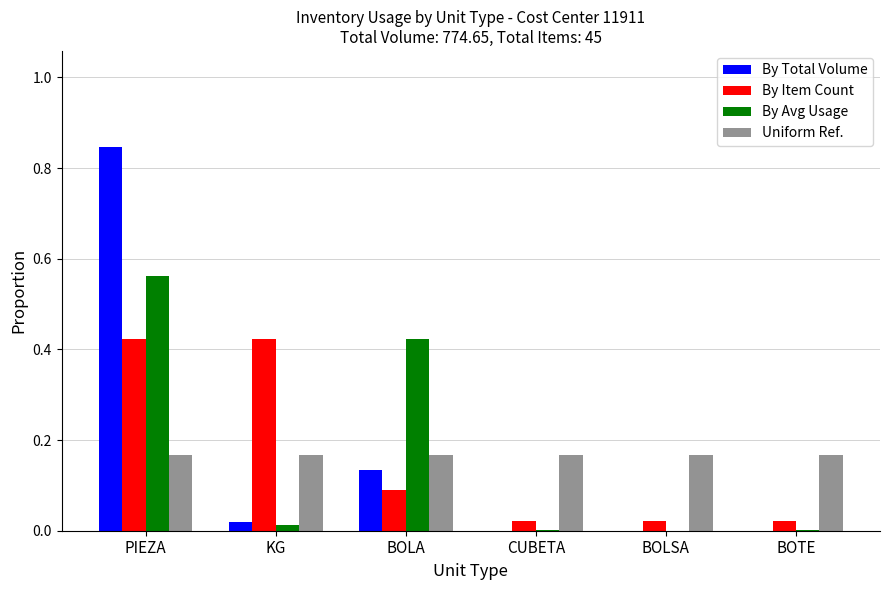

What is the sum of the By Avg Usage values at BOLA and PIEZA?

1.0